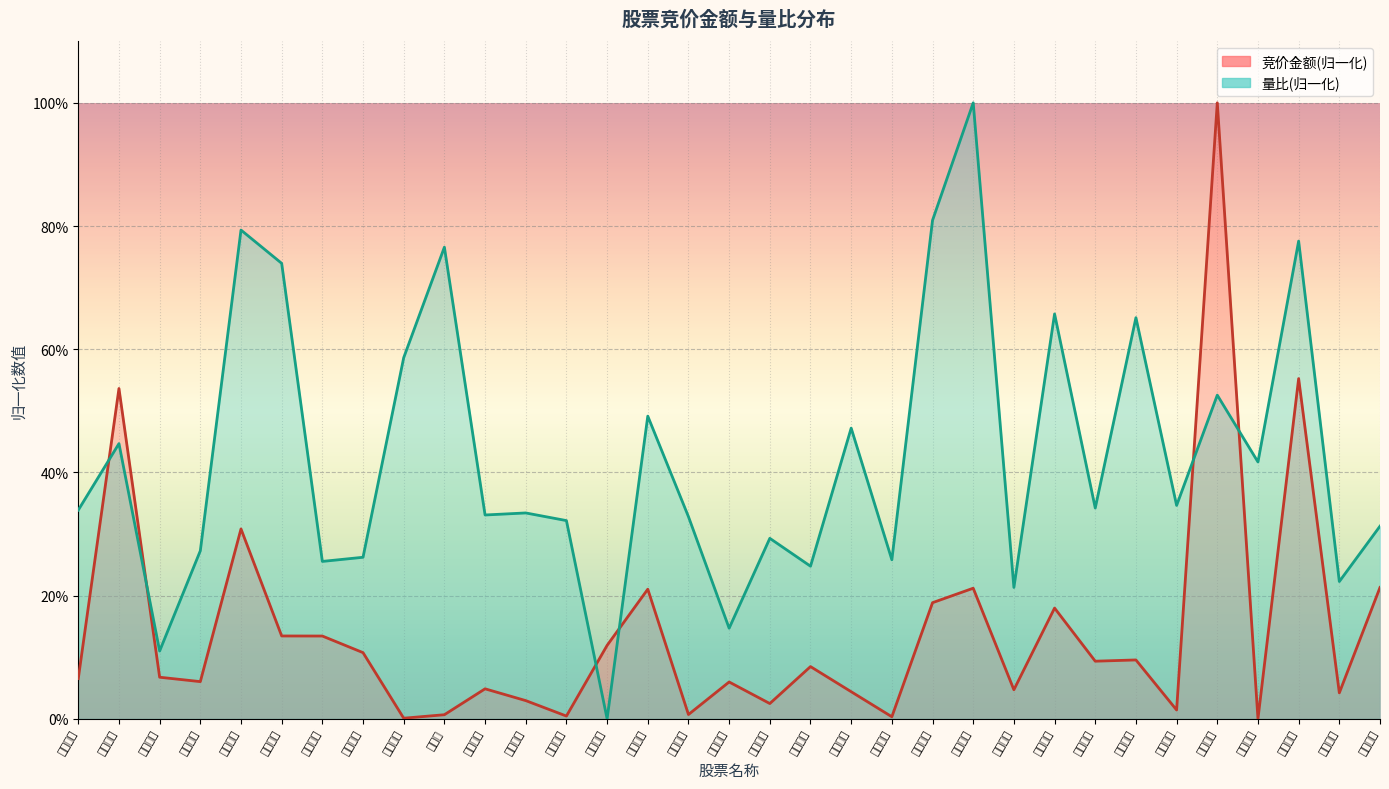

Which category has the lowest value across all series?

粤高速Ａ